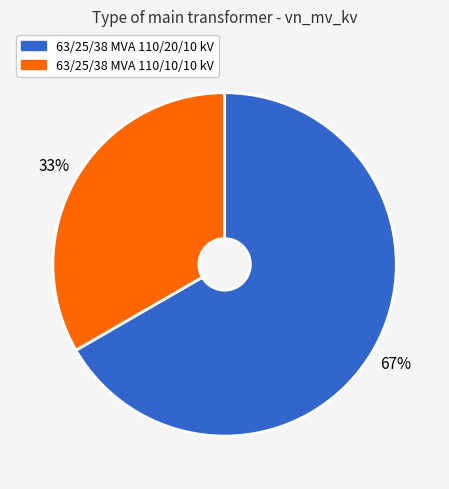

Rank the categories by value from lowest to highest.

63/25/38 MVA 110/10/10 kV, 63/25/38 MVA 110/20/10 kV